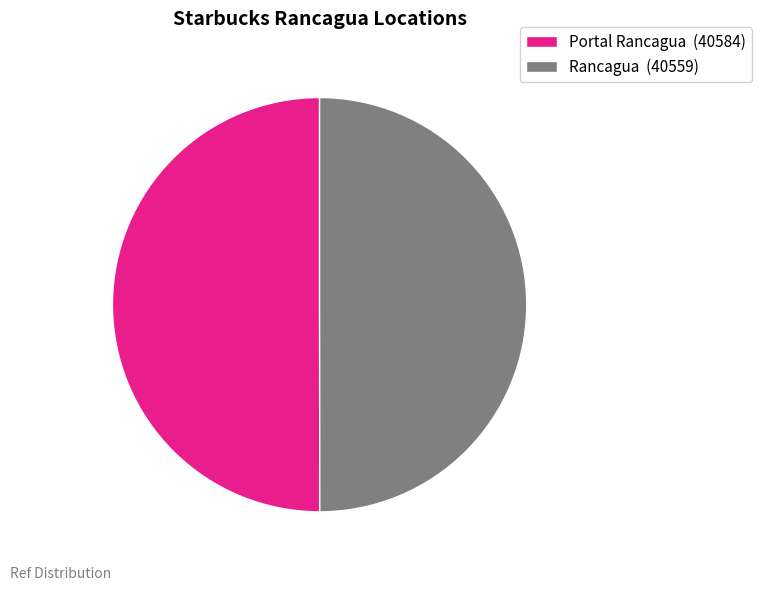

True or false: Portal Rancagua accounts for 63% of the total.

False